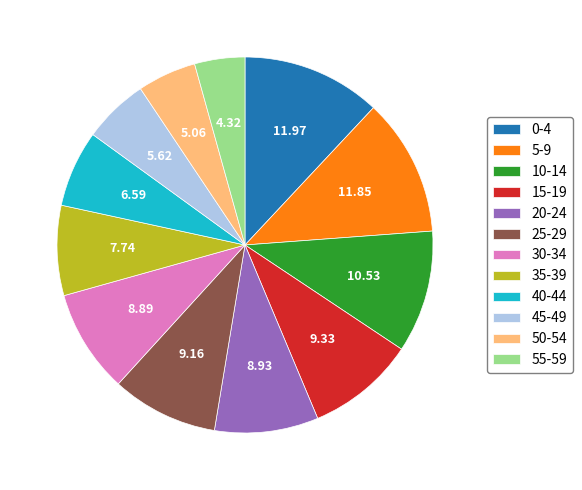

Combined, do 10-14 and 20-24 account for over 50%?

No